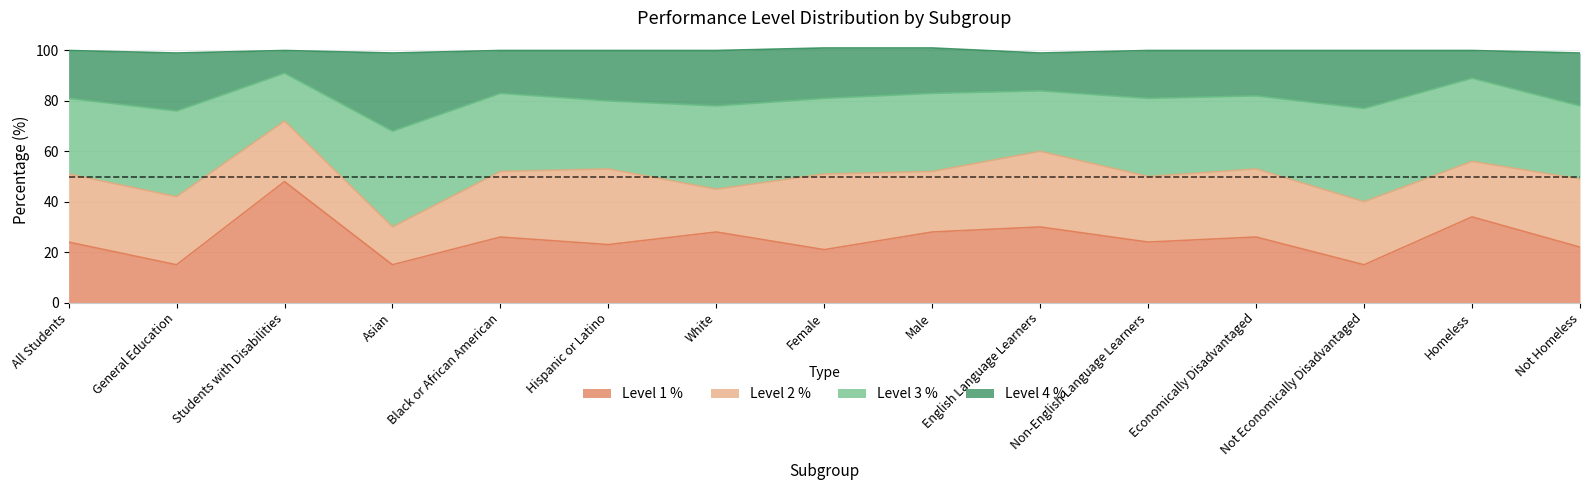

Between Male and Female, which is larger?

Male